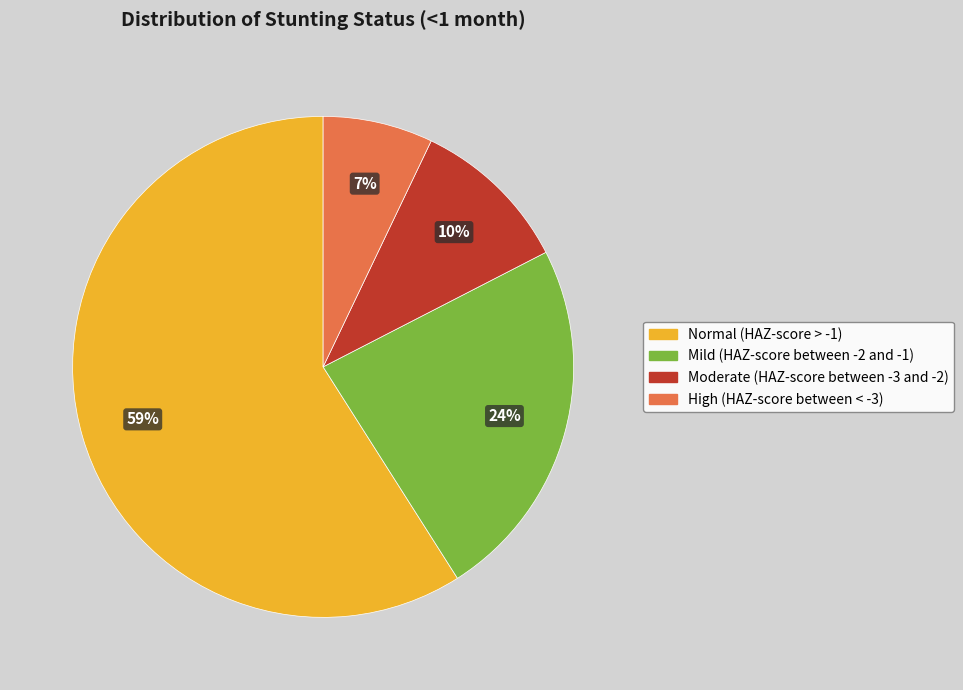

To the nearest percent, what is the combined percentage of High (HAZ-score between < -3) and Moderate (HAZ-score between -3 and -2)?

17%